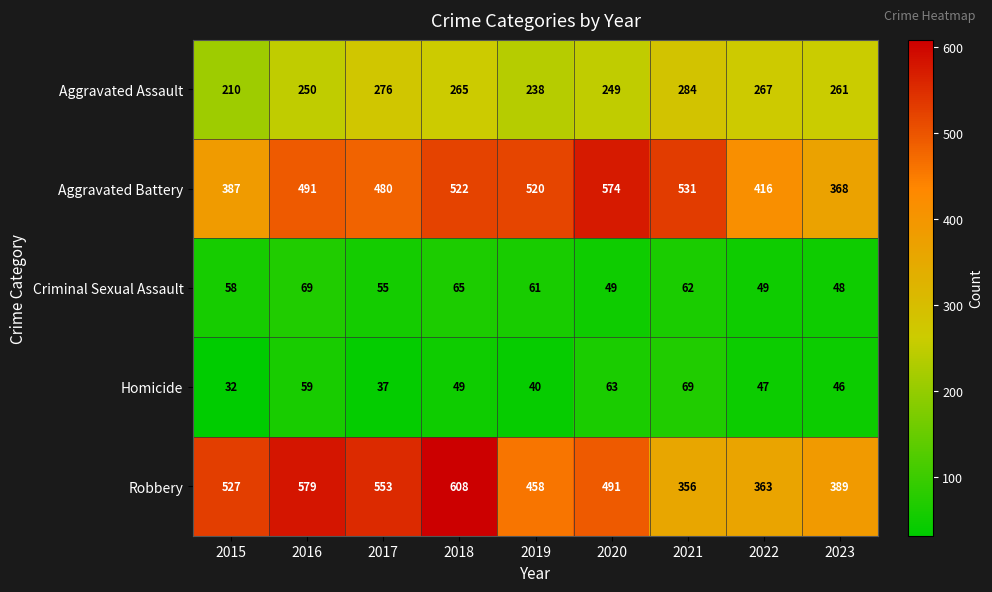

Which series has the widest spread of values?

Robbery